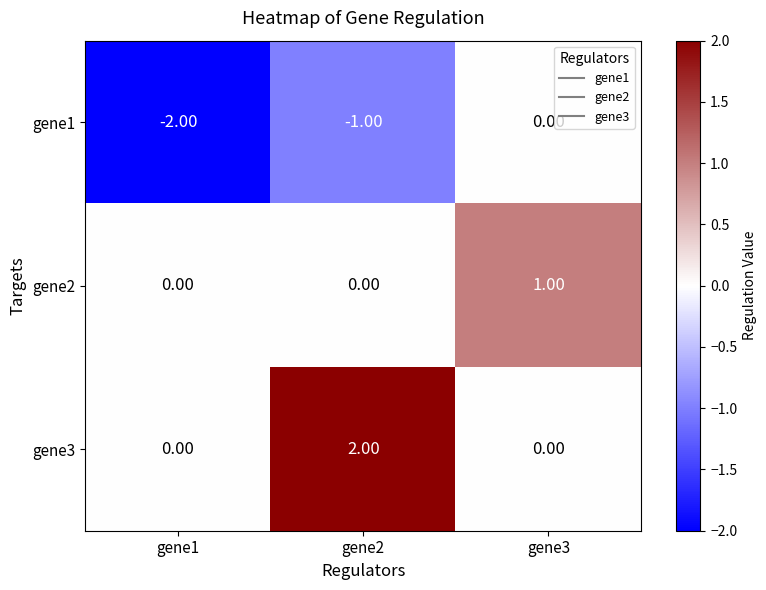

Is the value of gene1 at gene1 greater than the value of gene3 at gene3?

No